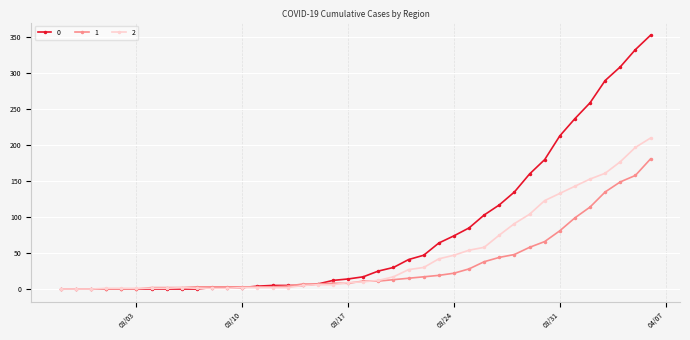

List the series in order of their overall mean, highest first.

0, 2, 1